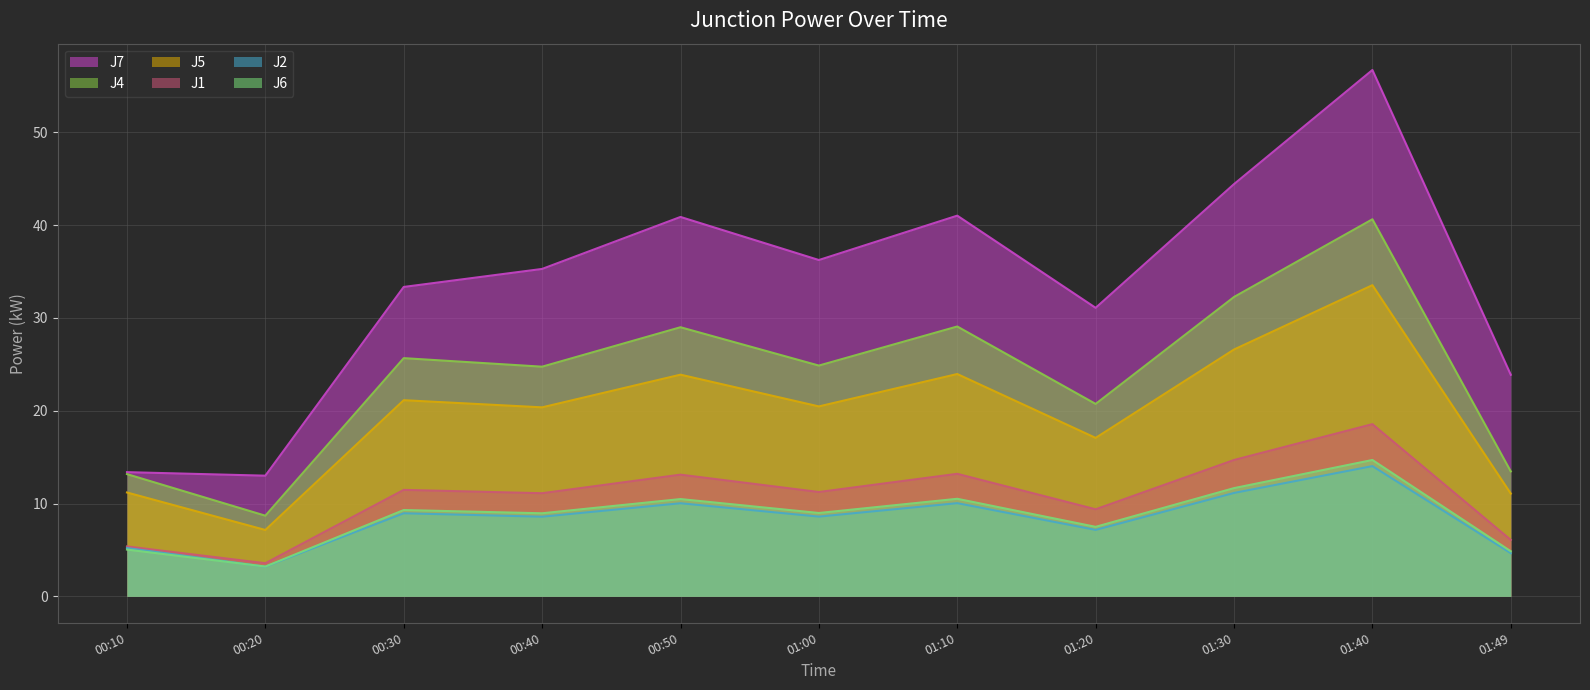

What position from the right is 00:30?

9